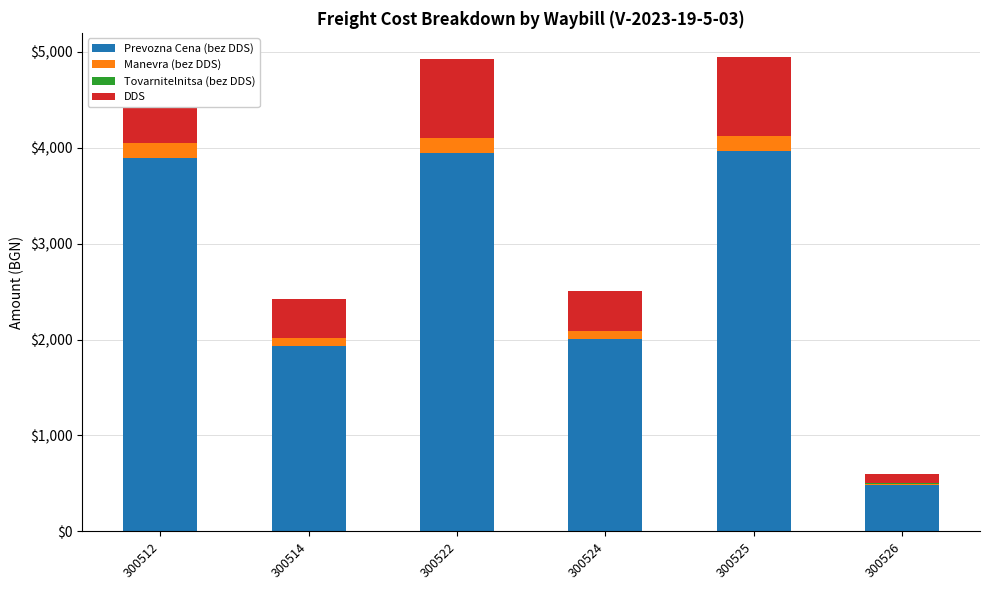

The DDS series shows 45.1 at 300526. True or false?

False